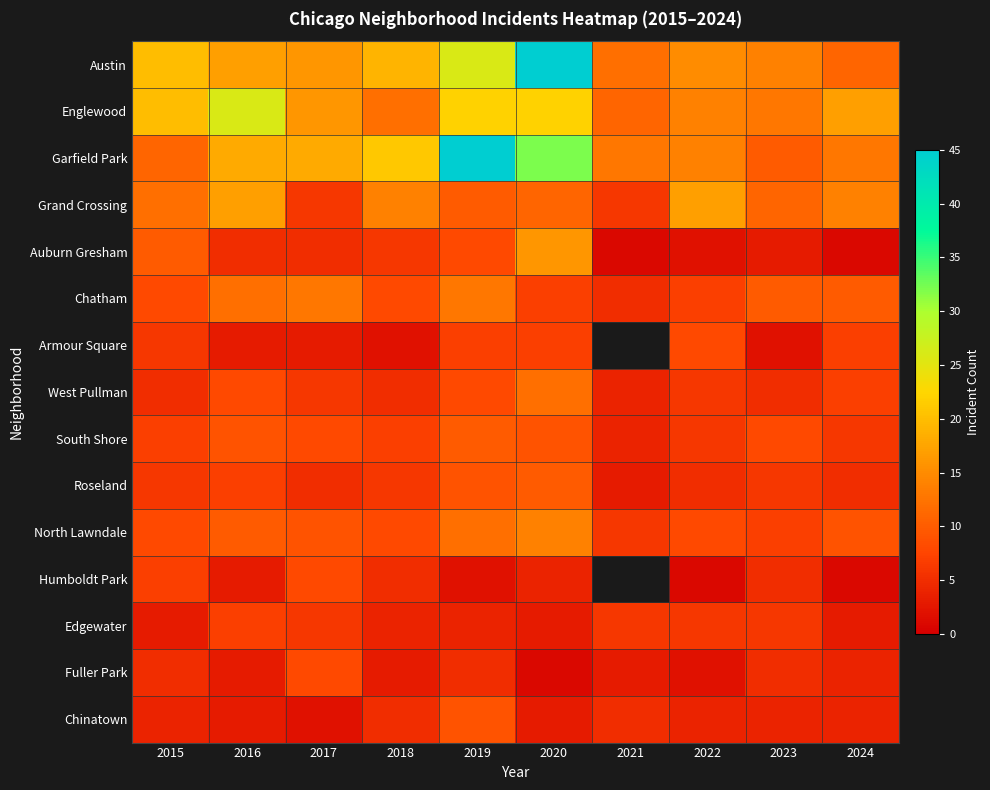

How many values in the Humboldt Park series are below 5?

5